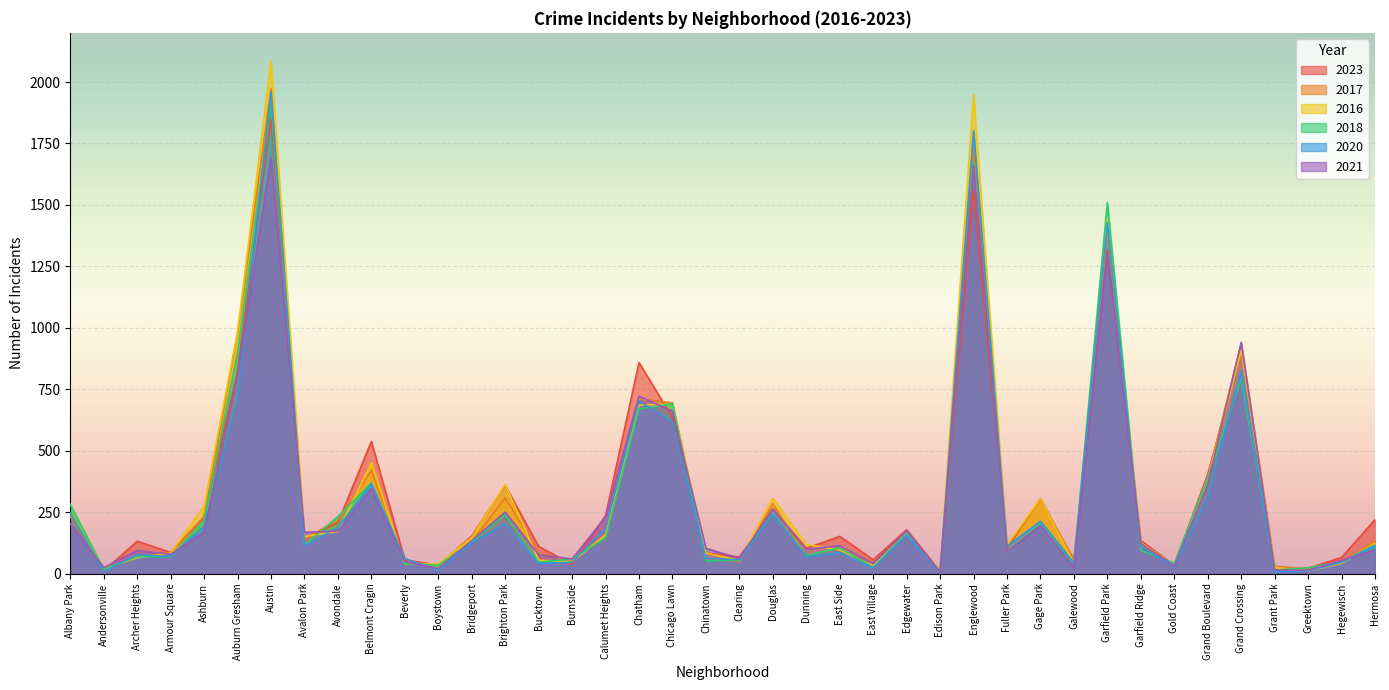

What is the minimum value shown in the chart?

5